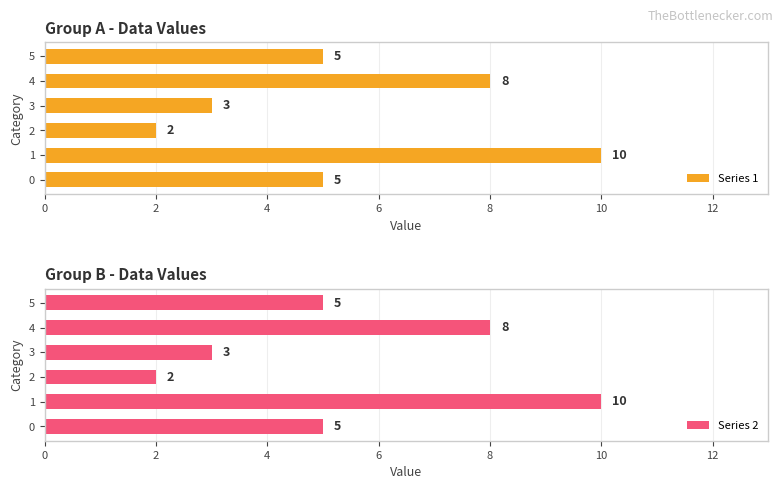

Which category has the lowest value in the Series 2 series?

2